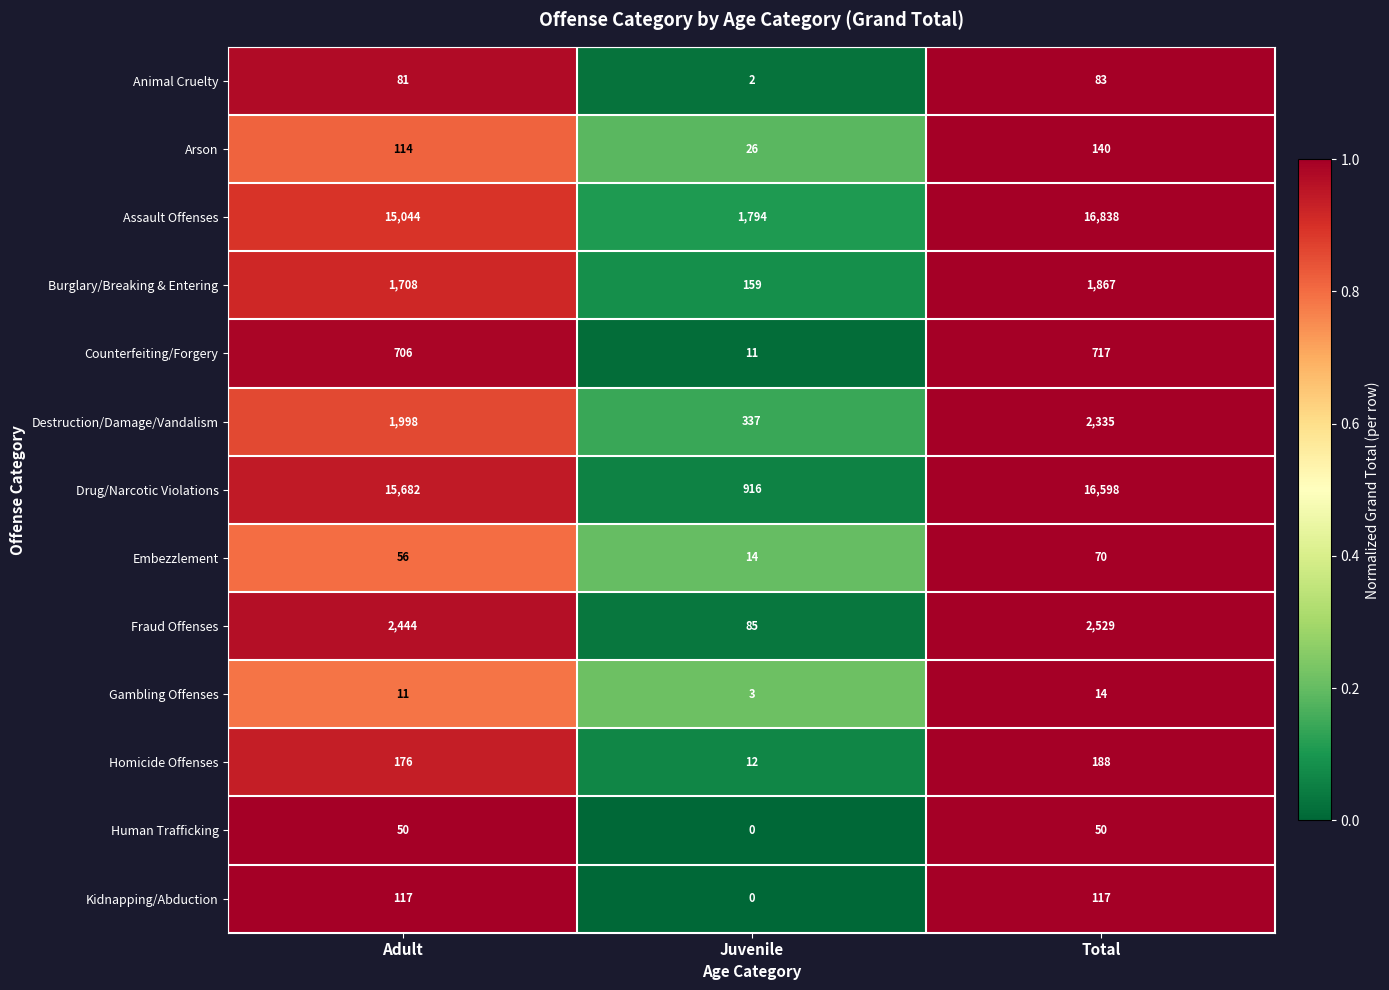

Which category has the lowest value in the Counterfeiting/Forgery series?

Juvenile